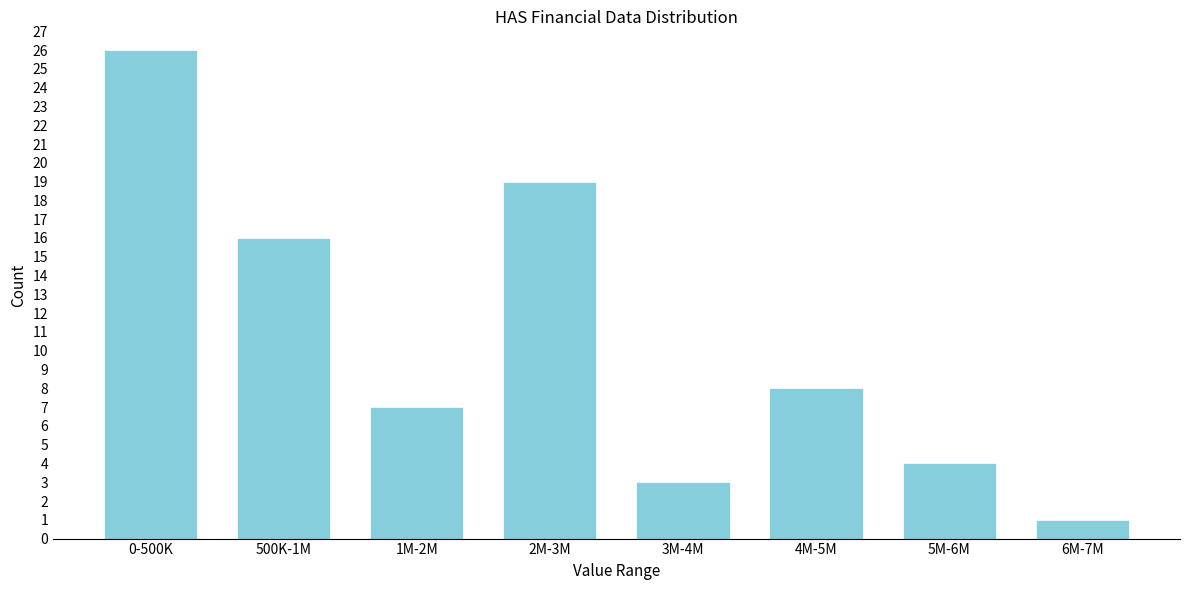

Reading left to right, what are all the values shown in this chart?

0-500K=26	500K-1M=16	1M-2M=7	2M-3M=19	3M-4M=3	4M-5M=8	5M-6M=4	6M-7M=1